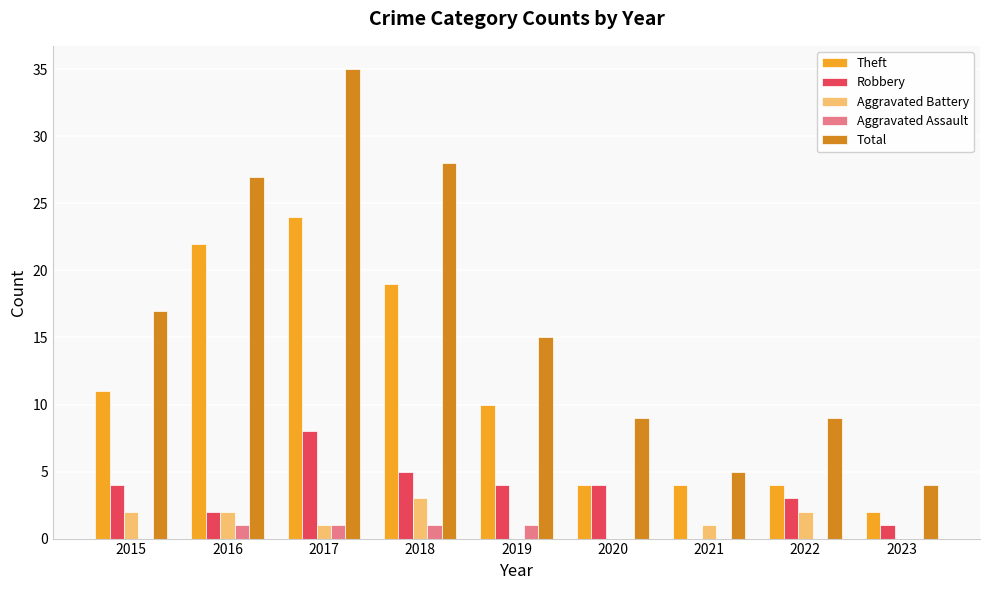

The Total series shows 23 at 2019. True or false?

False